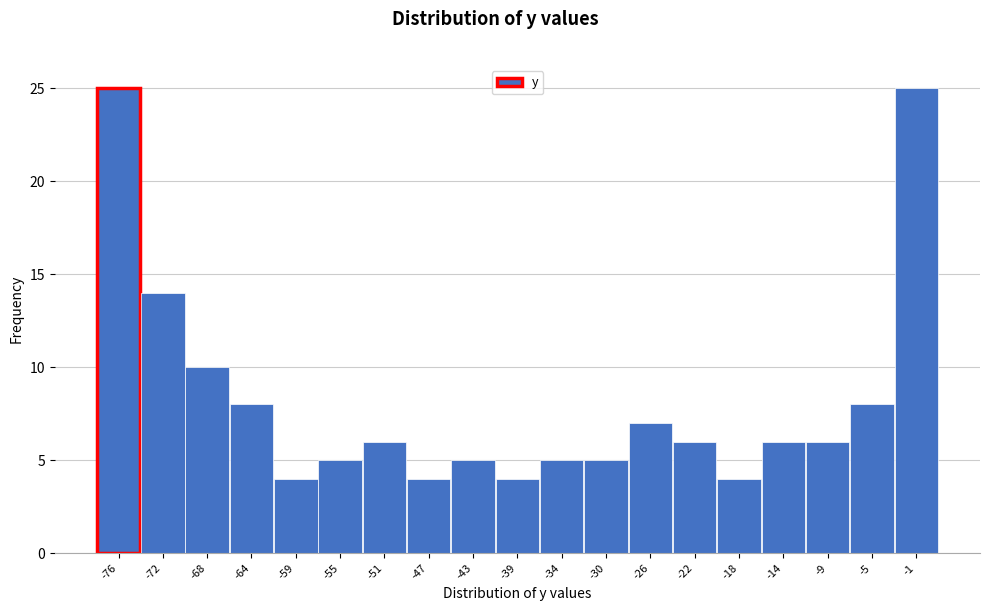

Reading left to right, extract all data points from this chart.

25	14	10	8	4	5	6	4	5	4	5	5	7	6	4	6	6	8	25